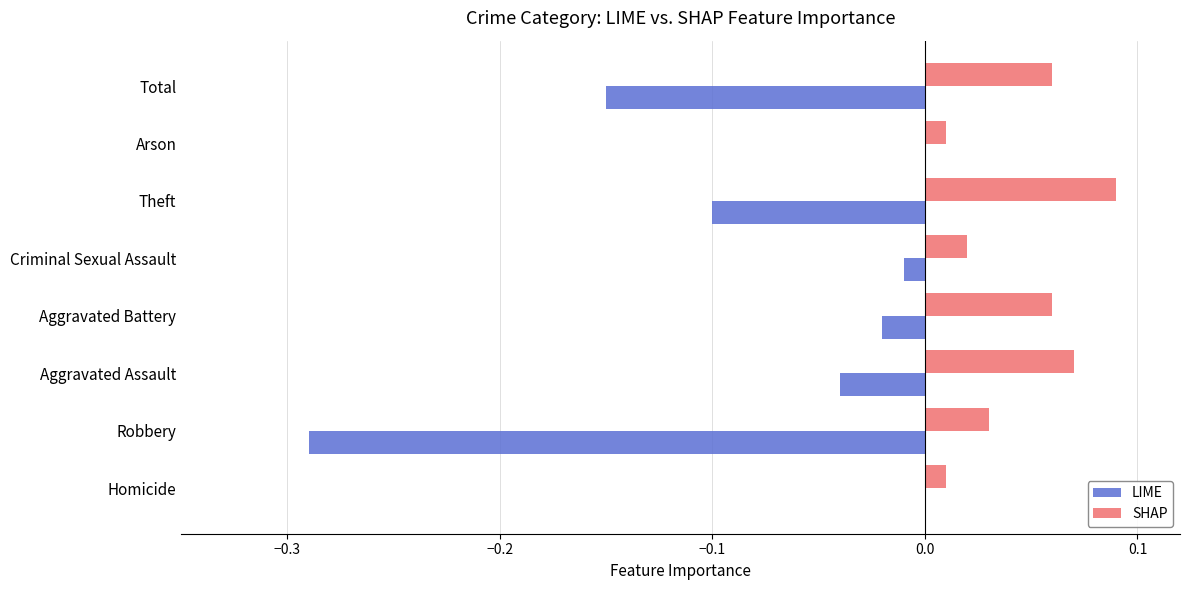

At which category does the chart reach its peak across all series?

Theft